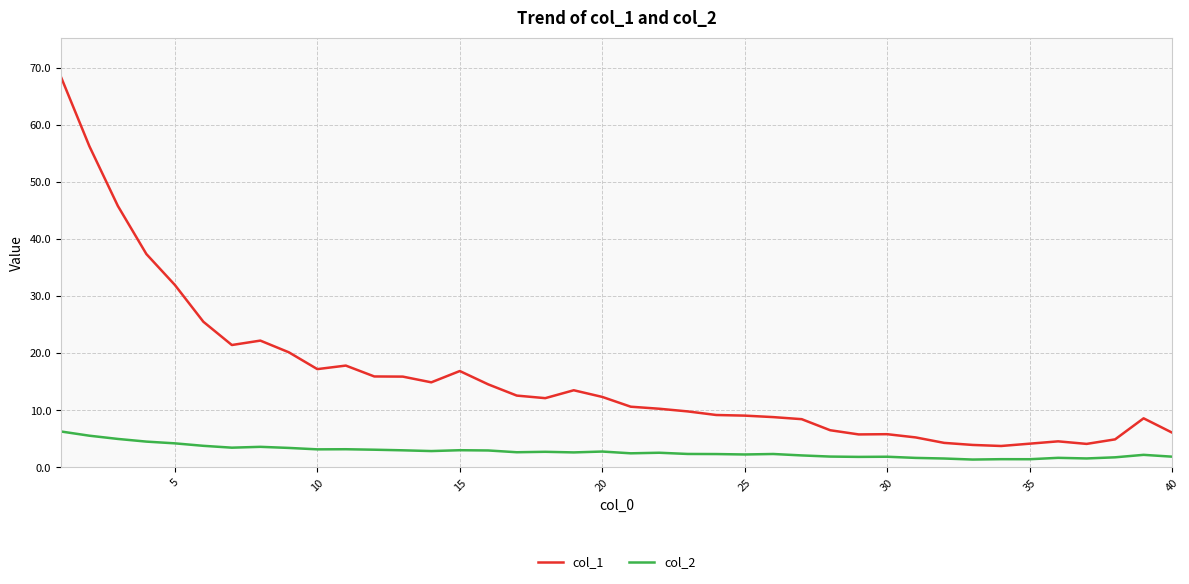

True or false: col_2 and col_1 cross at least once.

False